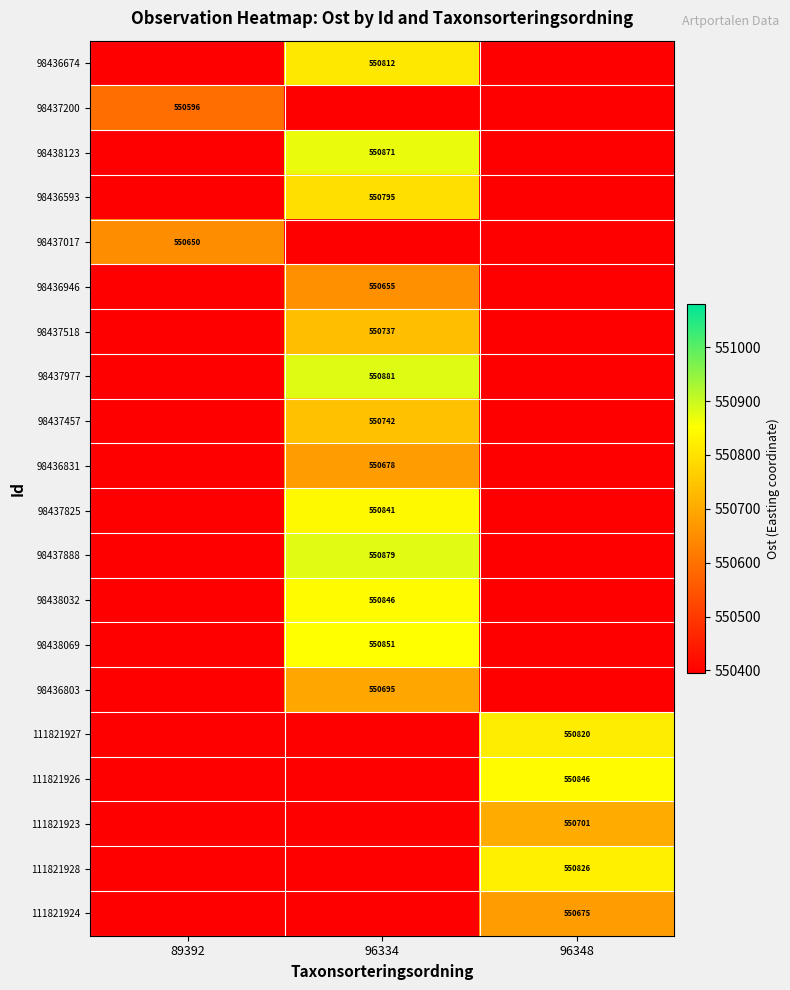

Is it true that 98437825 equals 921859.3 at 96334?

False